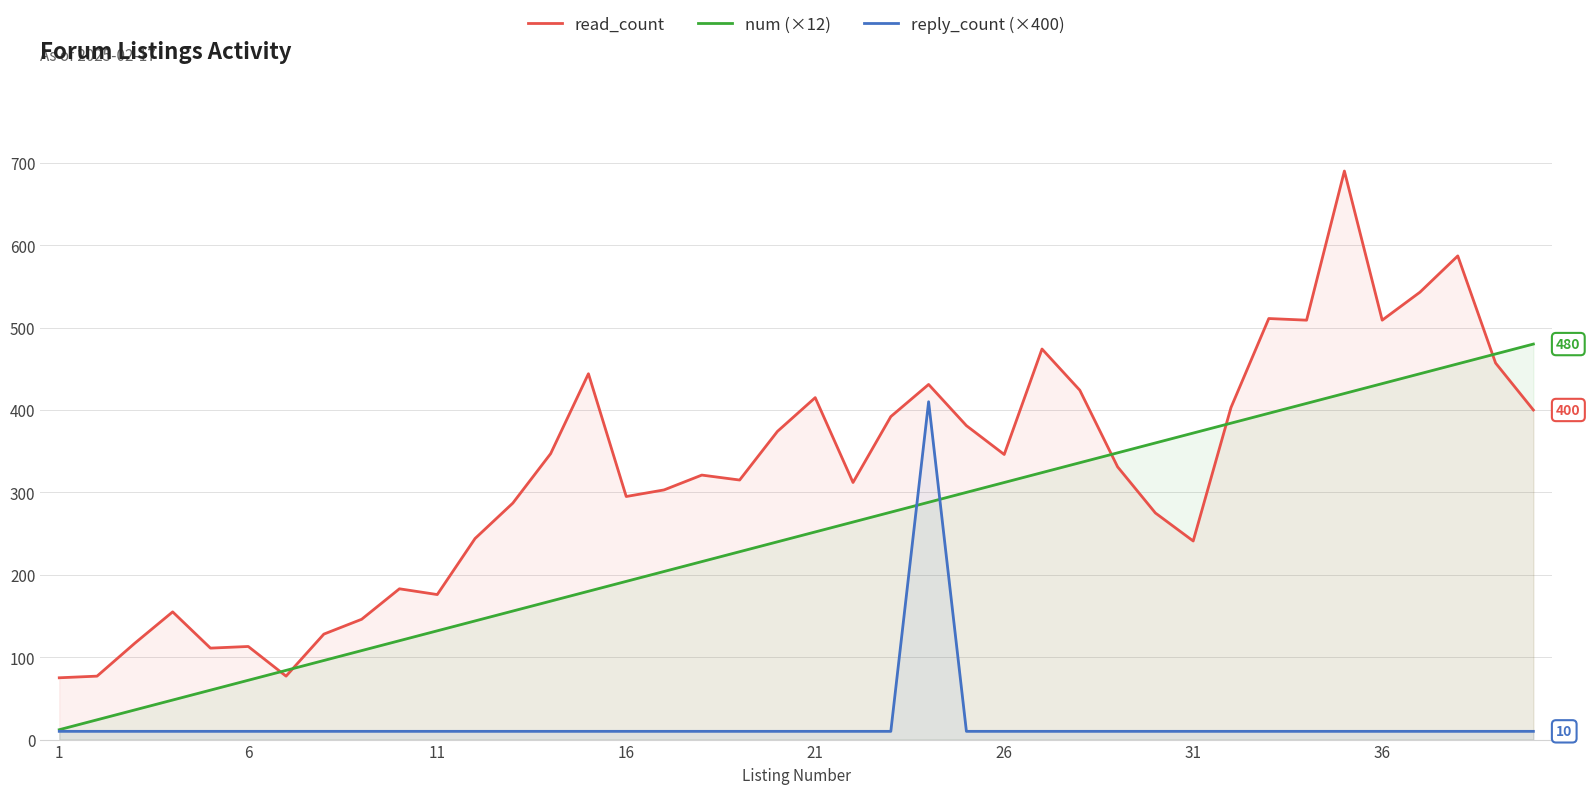

The value of read_count at 1 is 75. True or false?

True